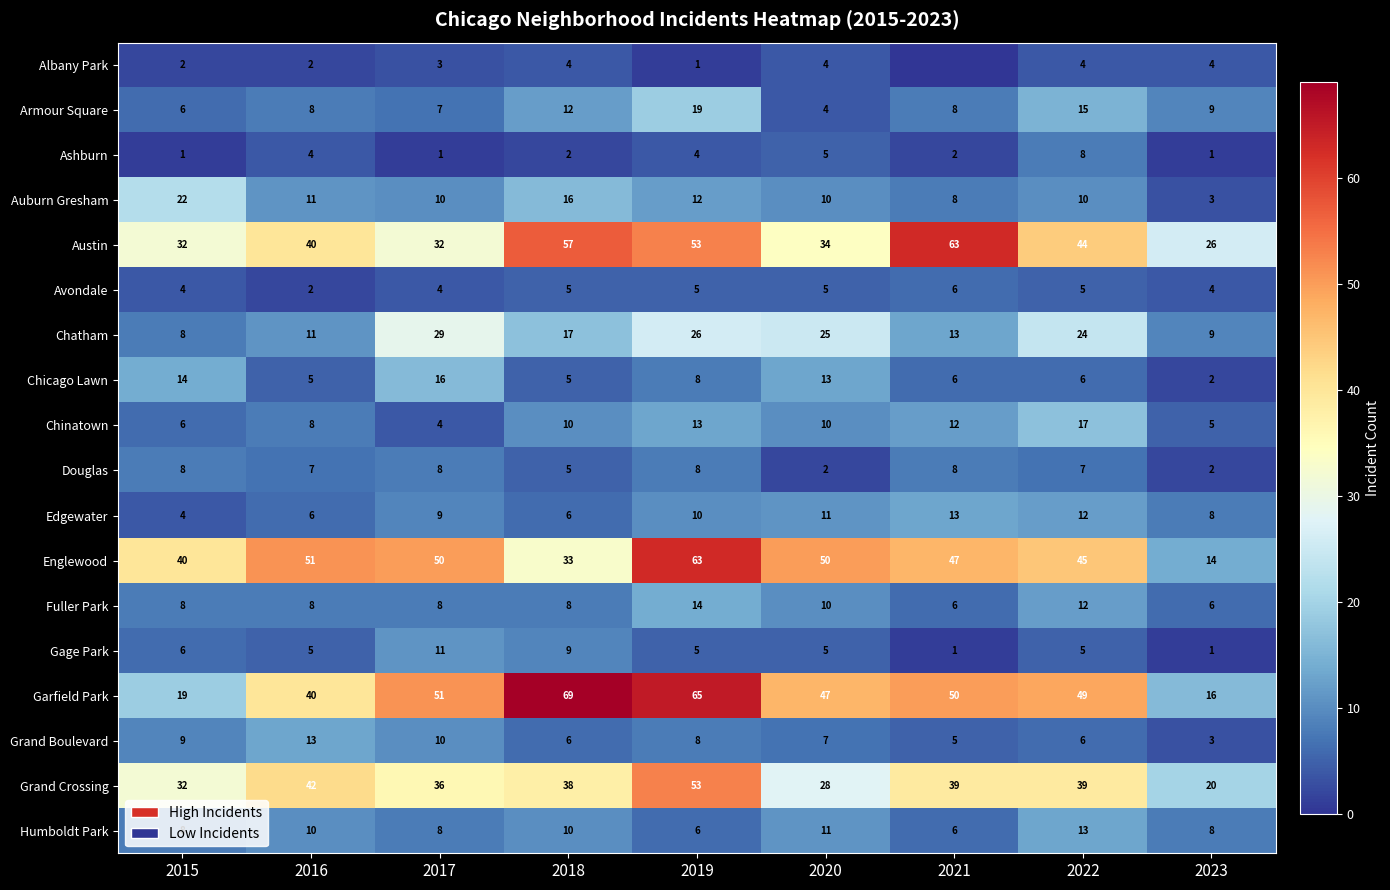

At which category is the sum across all series the highest?

2019